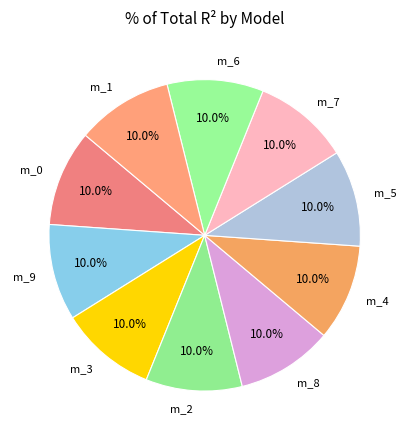

Count the number of slices in the pie.

10